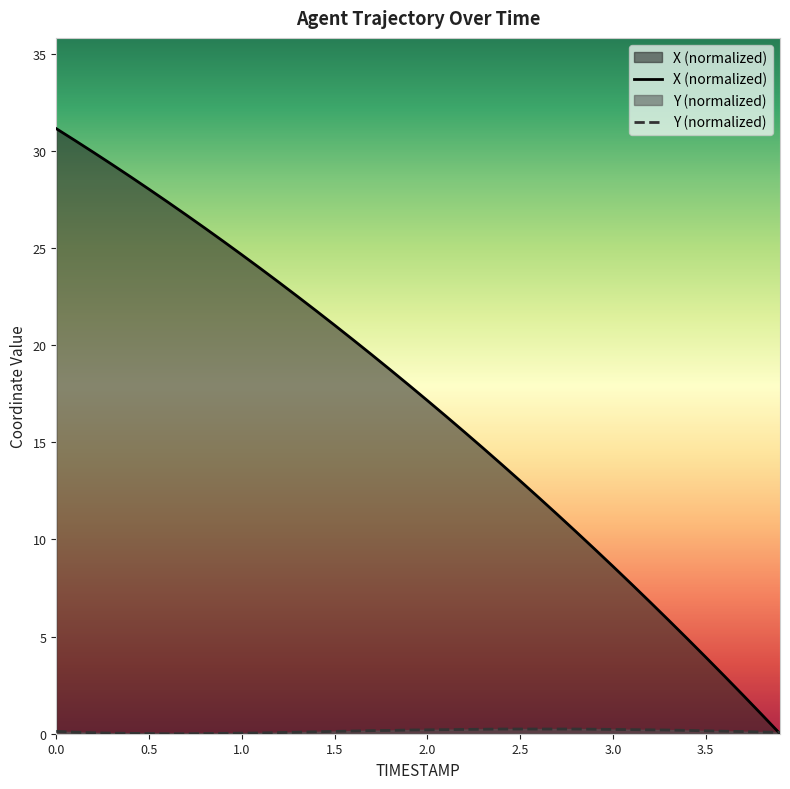

The value of Y at 1.3 is 0.1. True or false?

False